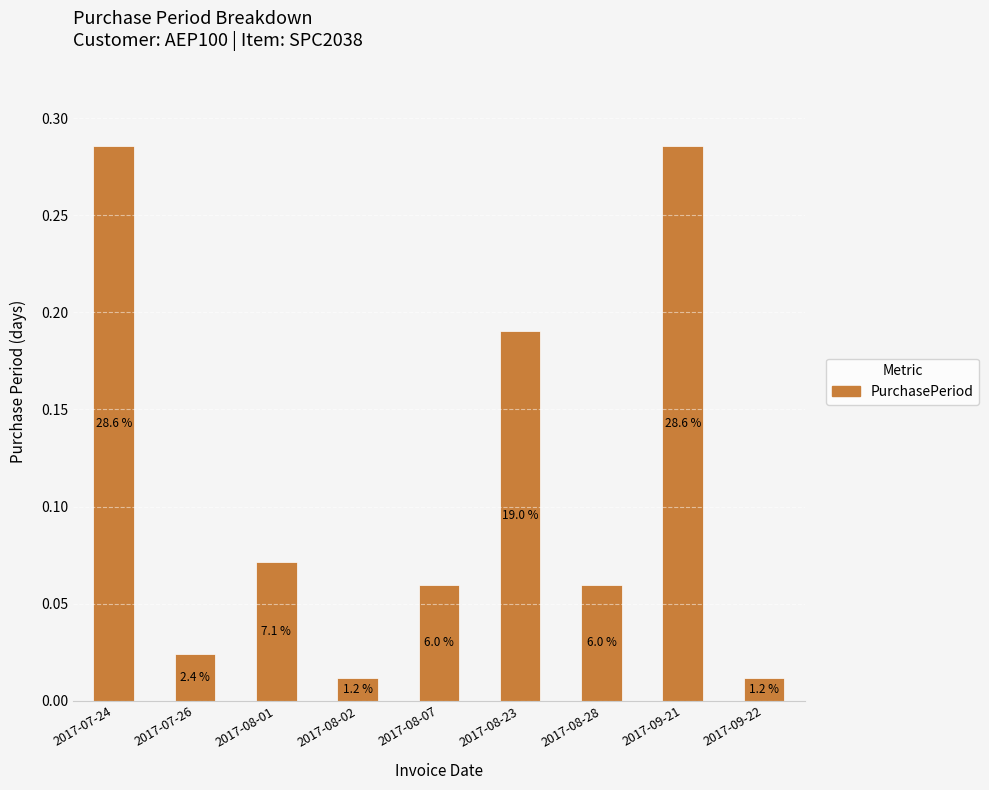

Are the bars horizontal?

No